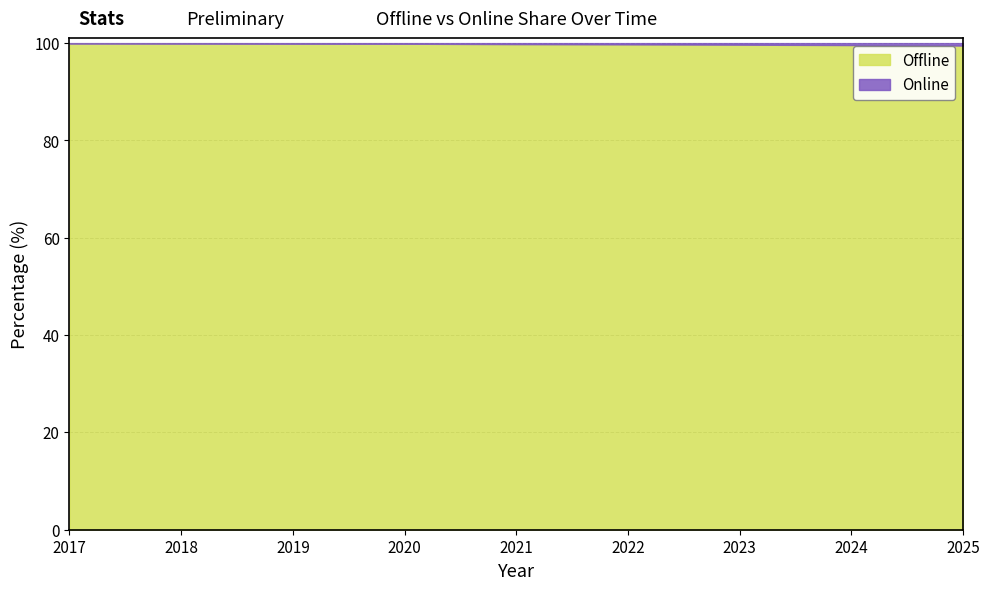

Which has a higher value, 2019 or 2024?

2019